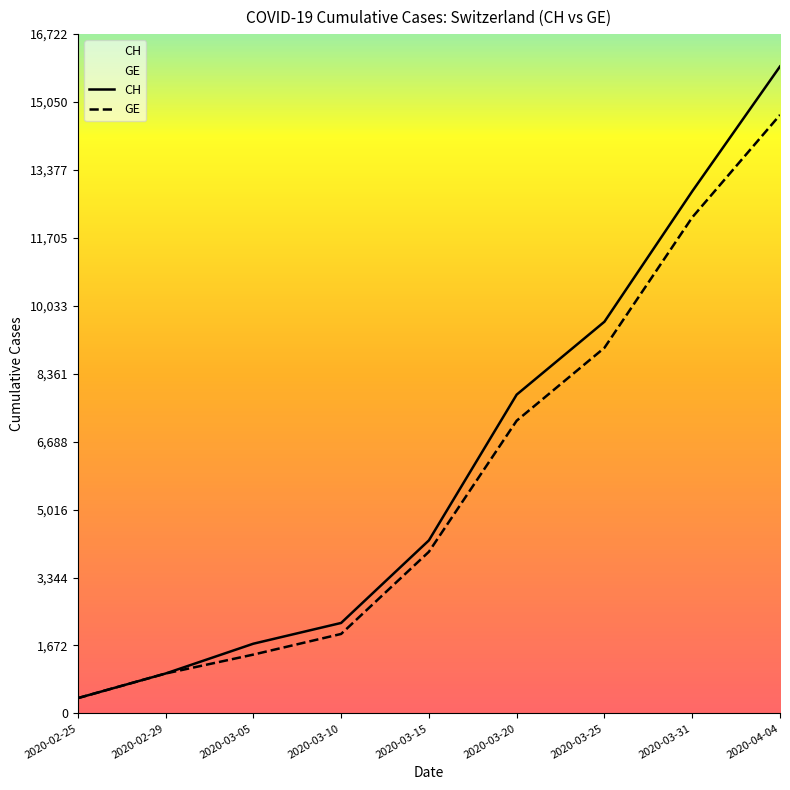

What is the average value of the CH series?

6203